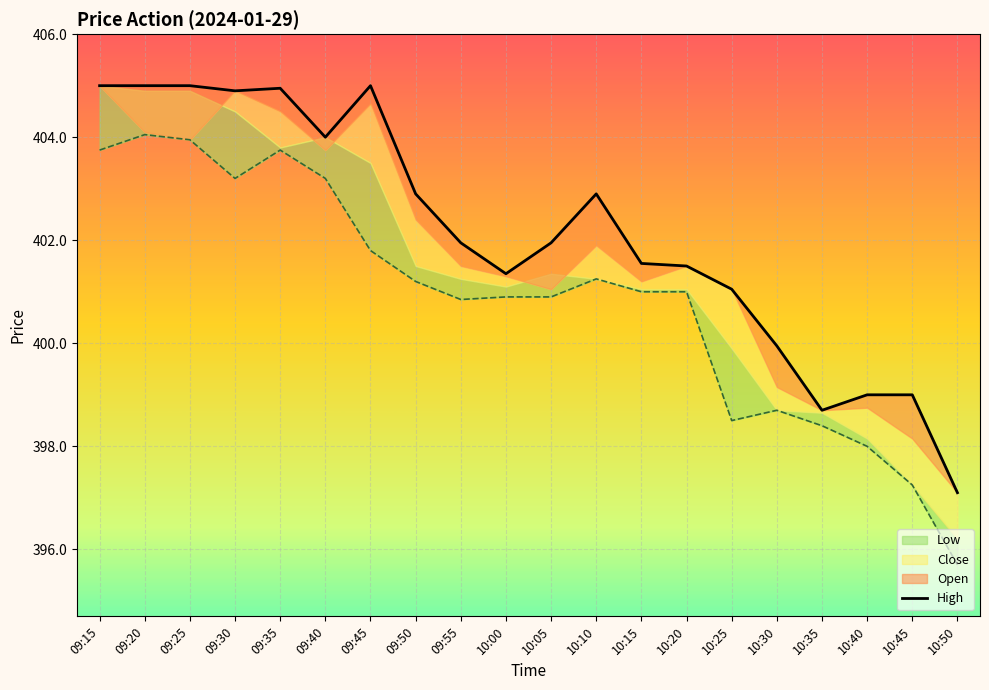

What position from the right is 10:00?

11